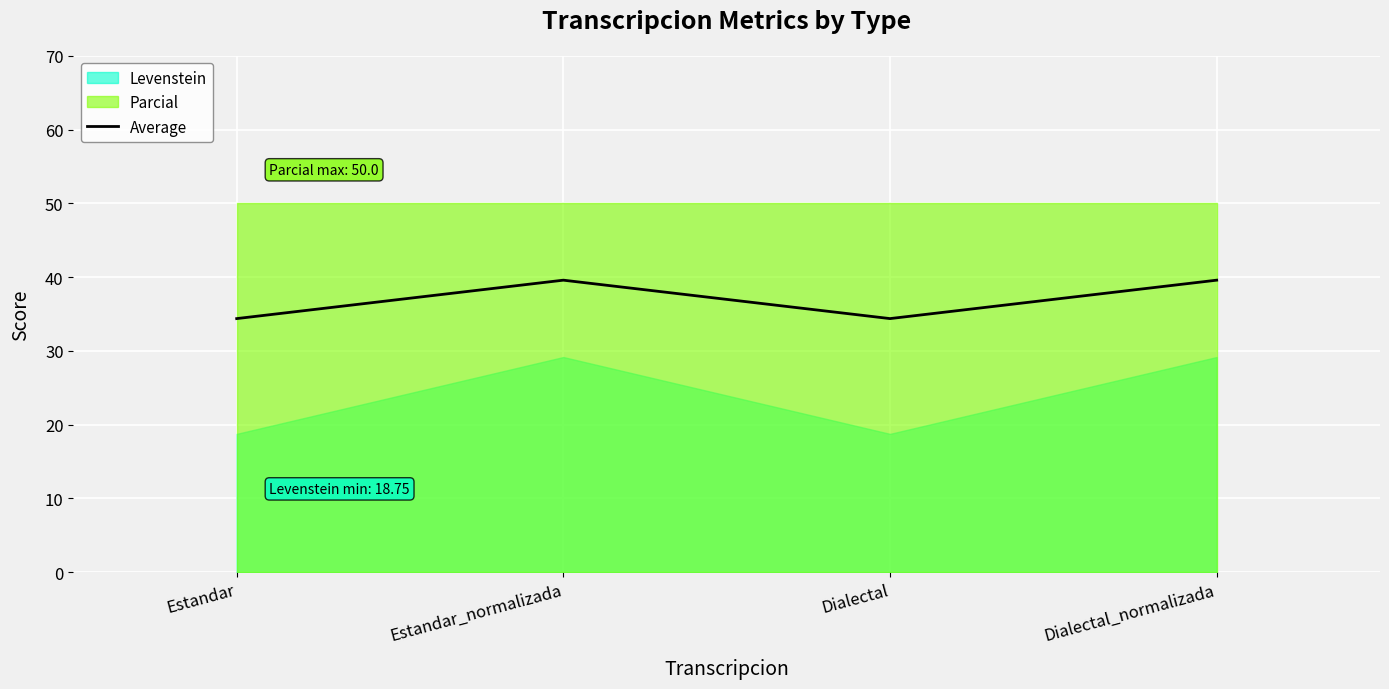

At which category does Average reach its first local valley?

Dialectal